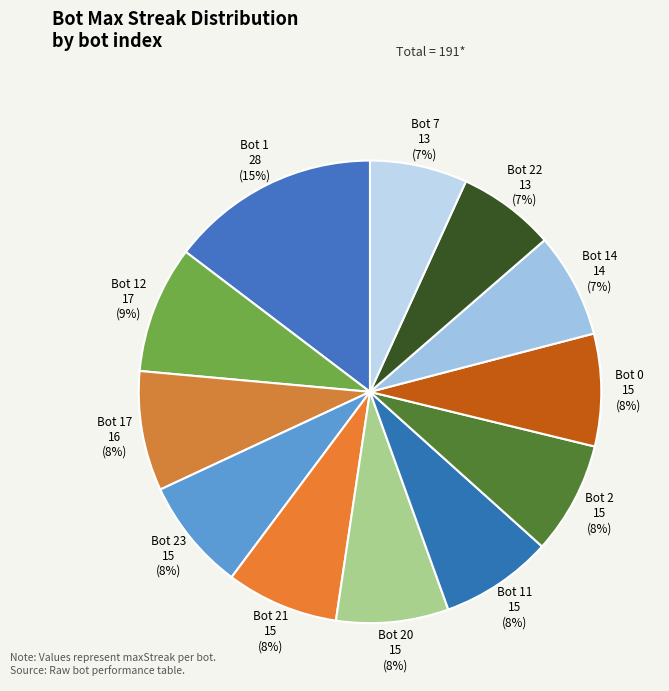

To the nearest percent, what is the difference between the largest and smallest slice percentages?

8%